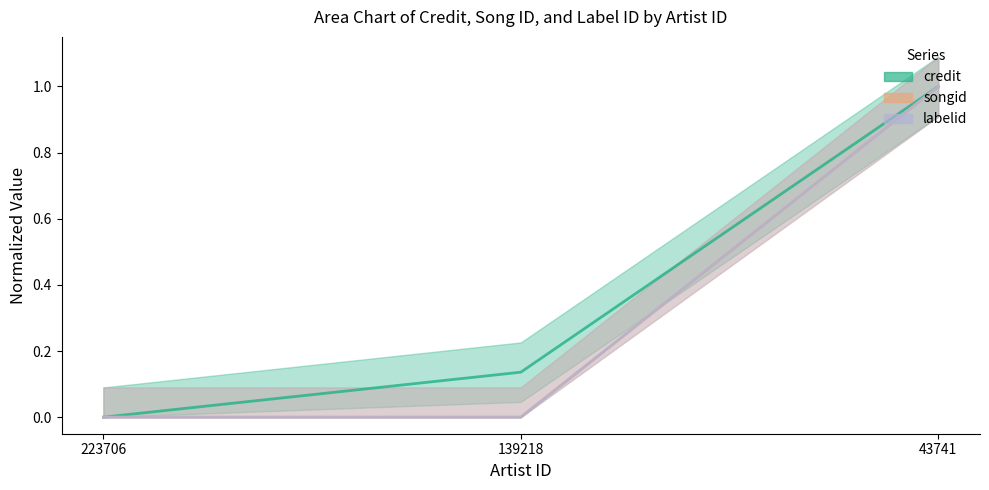

Reading left to right, list all the values displayed in this chart.

credit: 0.0	0.1	1.0
songid: 0.0	0.0	1.0
labelid: 0.0	0.0	1.0